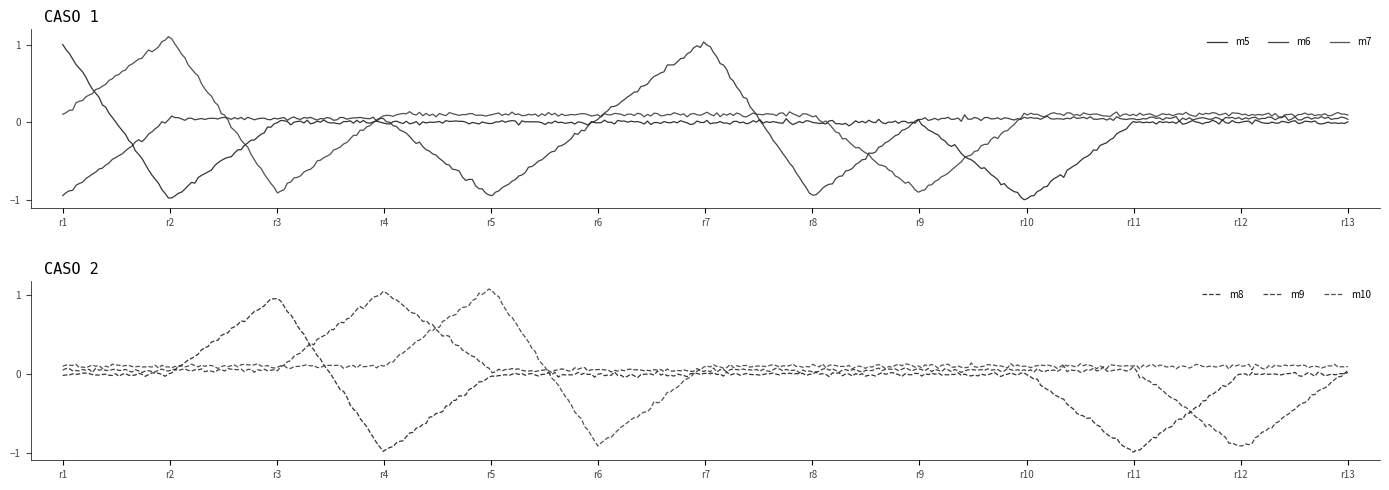

Where is the first local minimum for m10?

r6